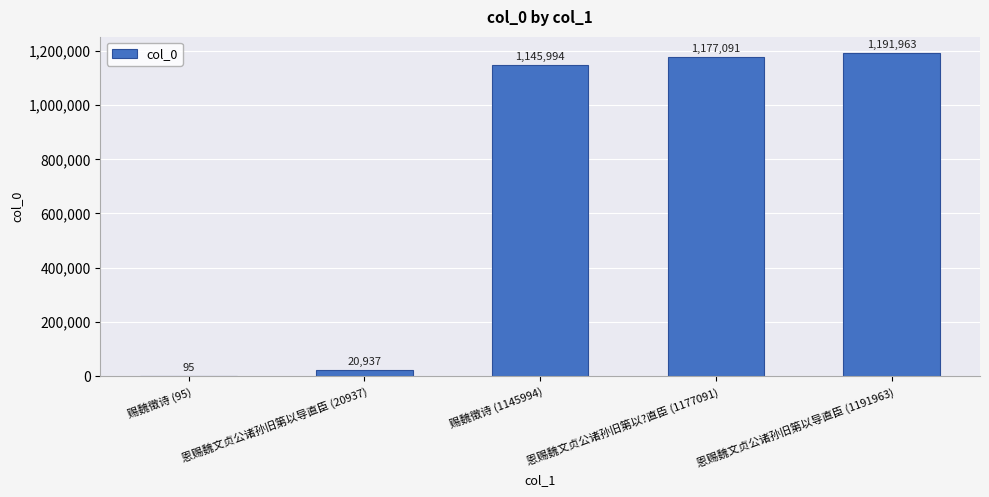

Reading right to left, extract all data points from this chart.

恩赐魏文贞公诸孙旧第以导直臣 (1191963)=1191963	恩赐魏文贞公诸孙旧第以?直臣 (1177091)=1177091	赐魏徵诗 (1145994)=1145994	恩赐魏文贞公诸孙旧第以导直臣 (20937)=20937	赐魏徵诗 (95)=95